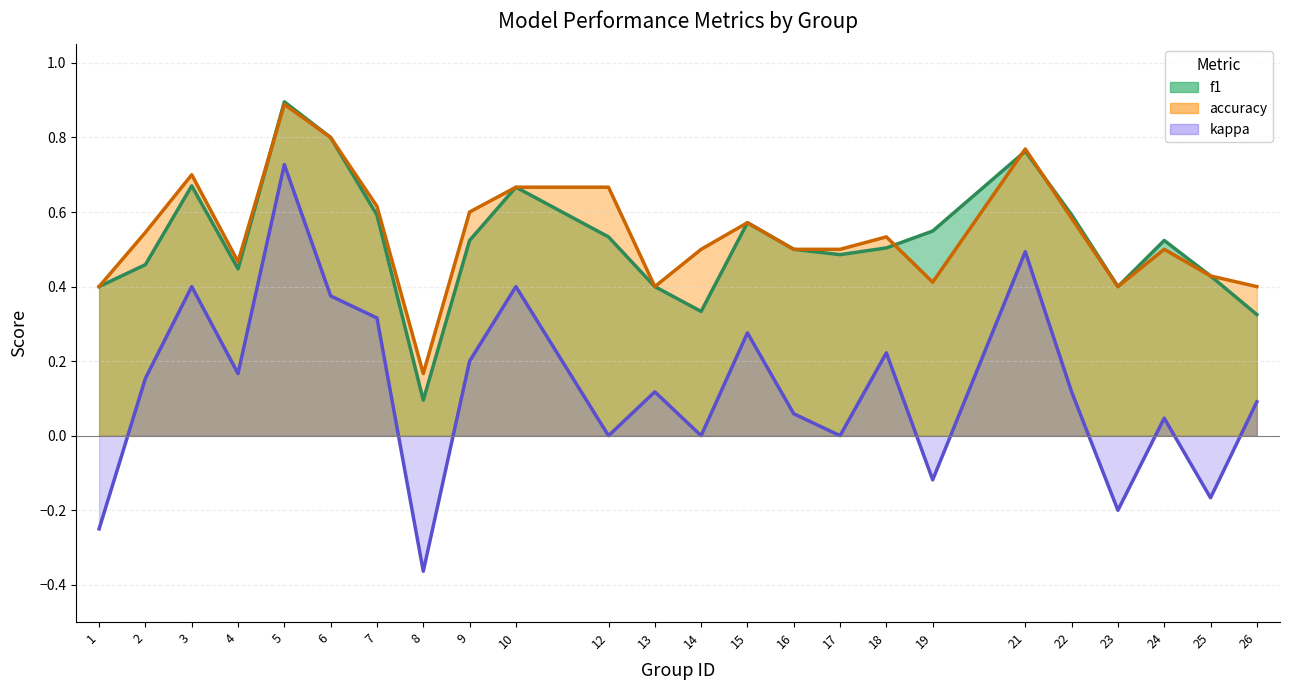

What are all the series names shown in the legend?

f1, accuracy, kappa